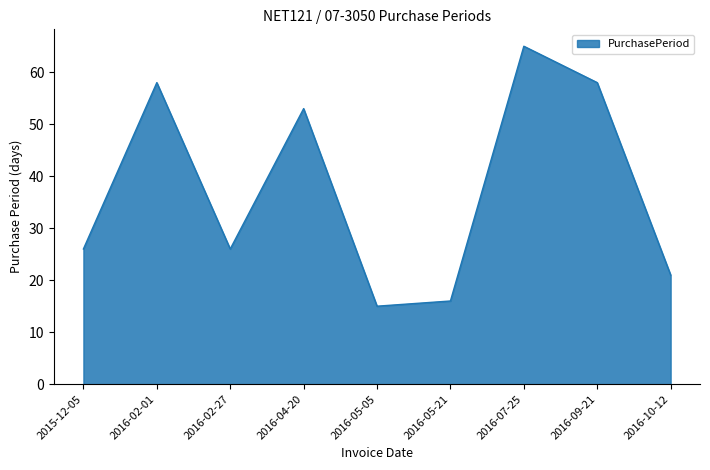

Count the number of data series in this chart.

1